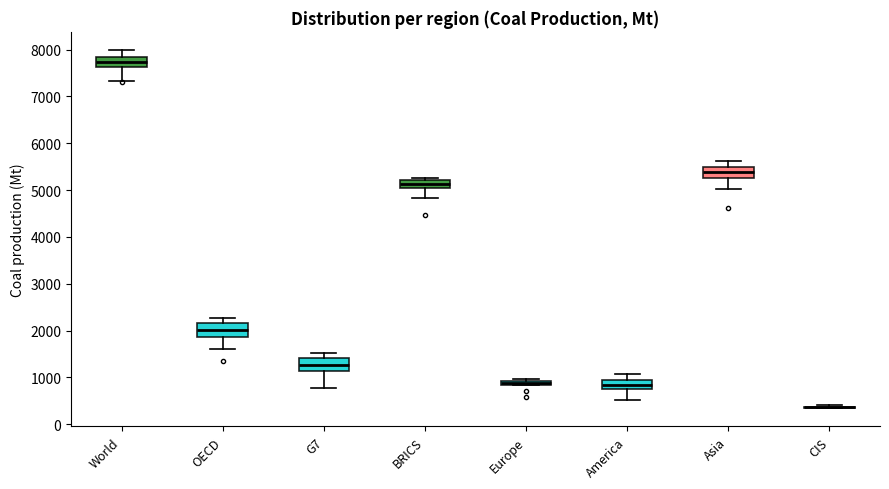

Where is the lower edge of the box for OECD on the y-axis? The values are not printed on the chart, so give them approximately, as read against the axis.

1900